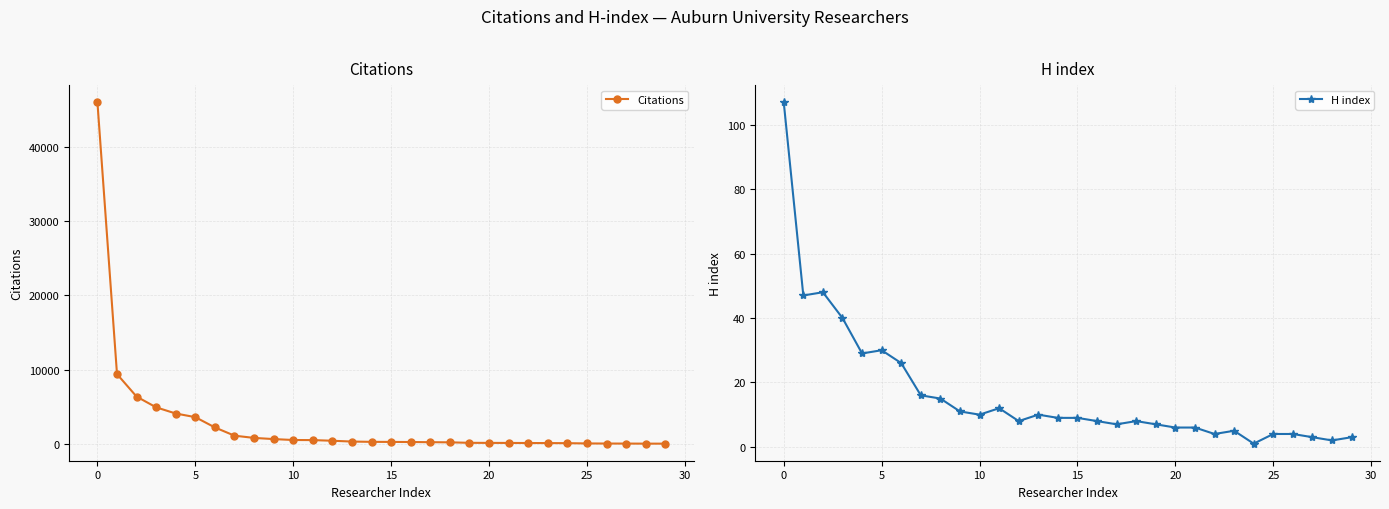

True or false: Citations and H index intersect in this chart.

False